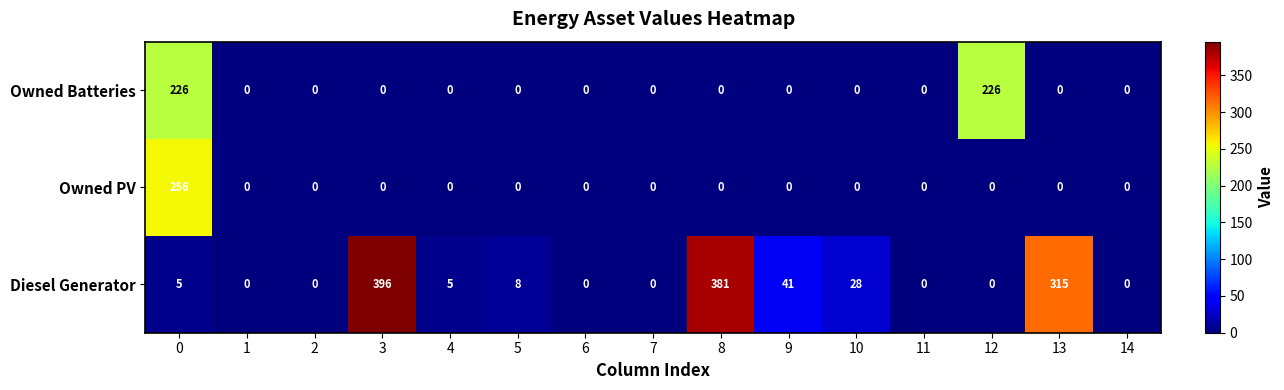

The Owned Batteries series shows 0 at 14. True or false?

True